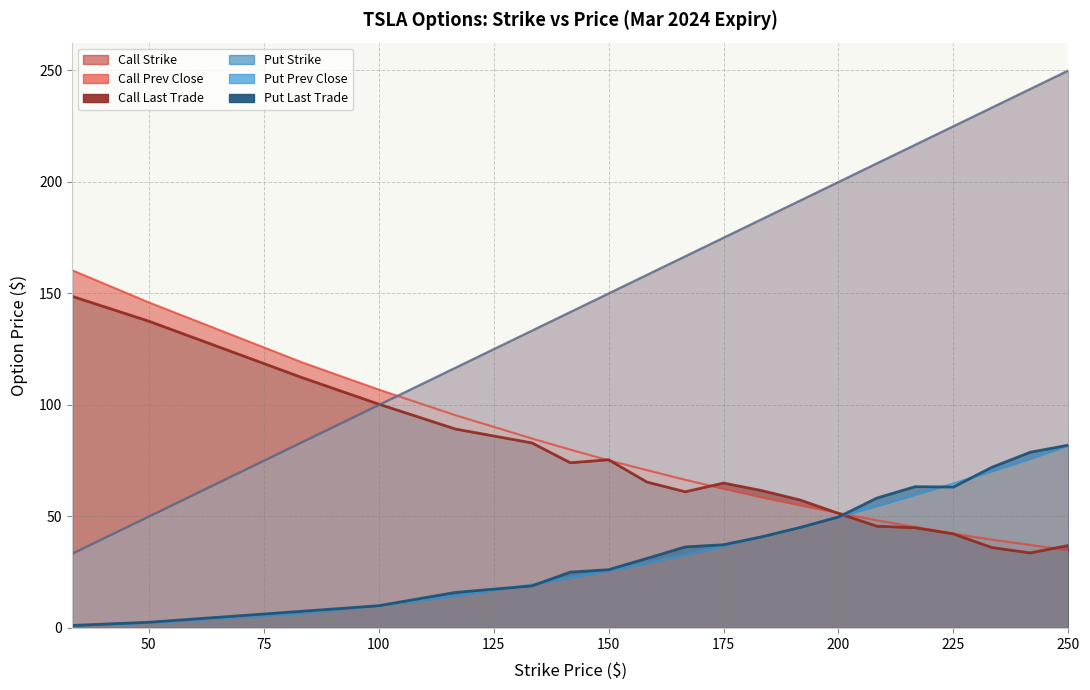

What is the greatest value displayed?

250.0